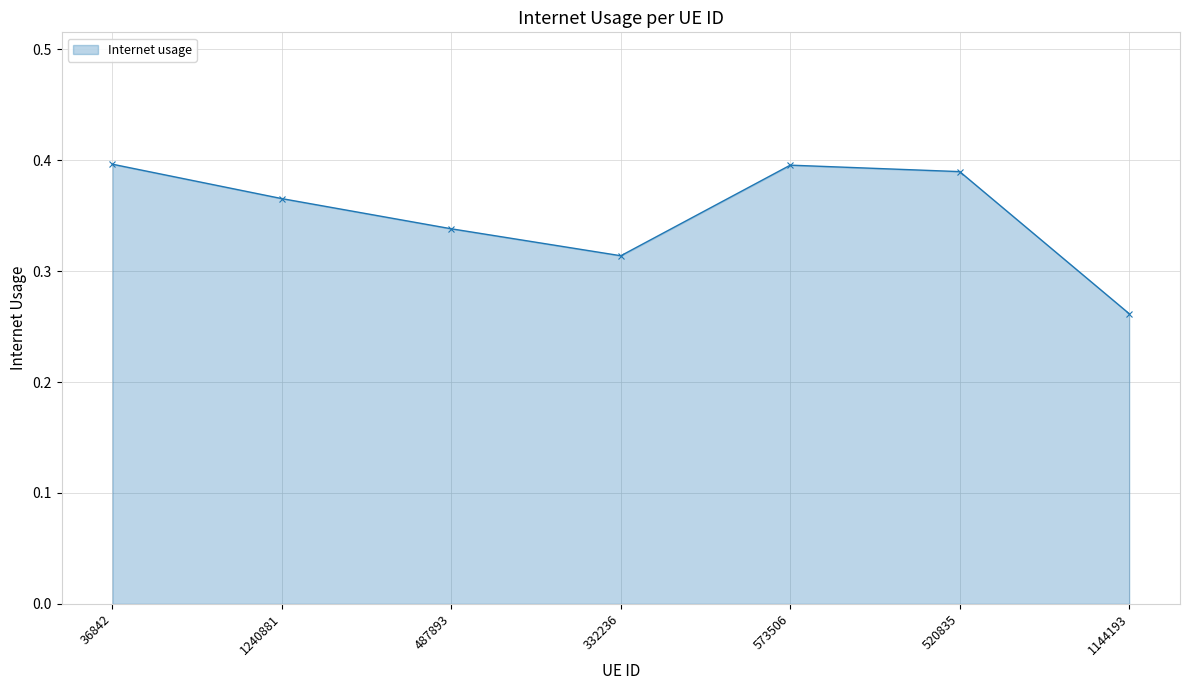

Does the chart have visible grid lines?

Yes